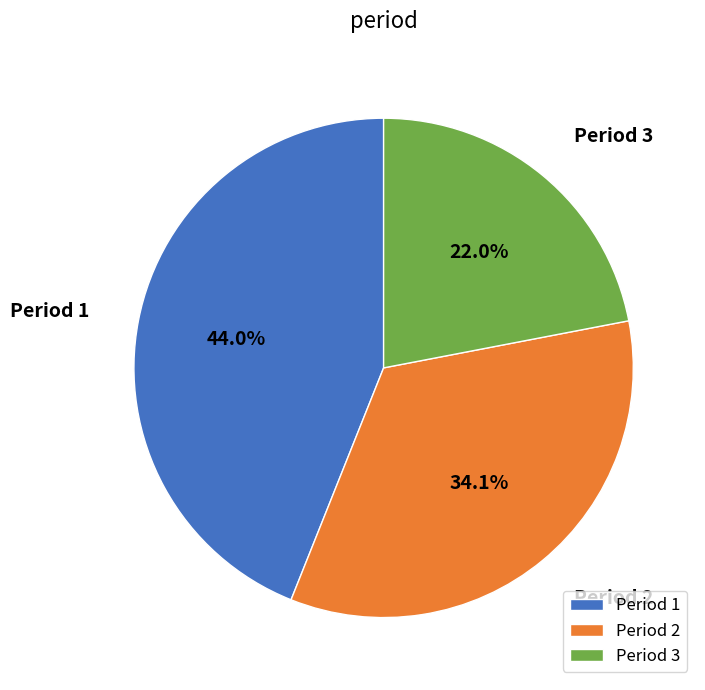

To the nearest percent, what is the average slice percentage?

33%